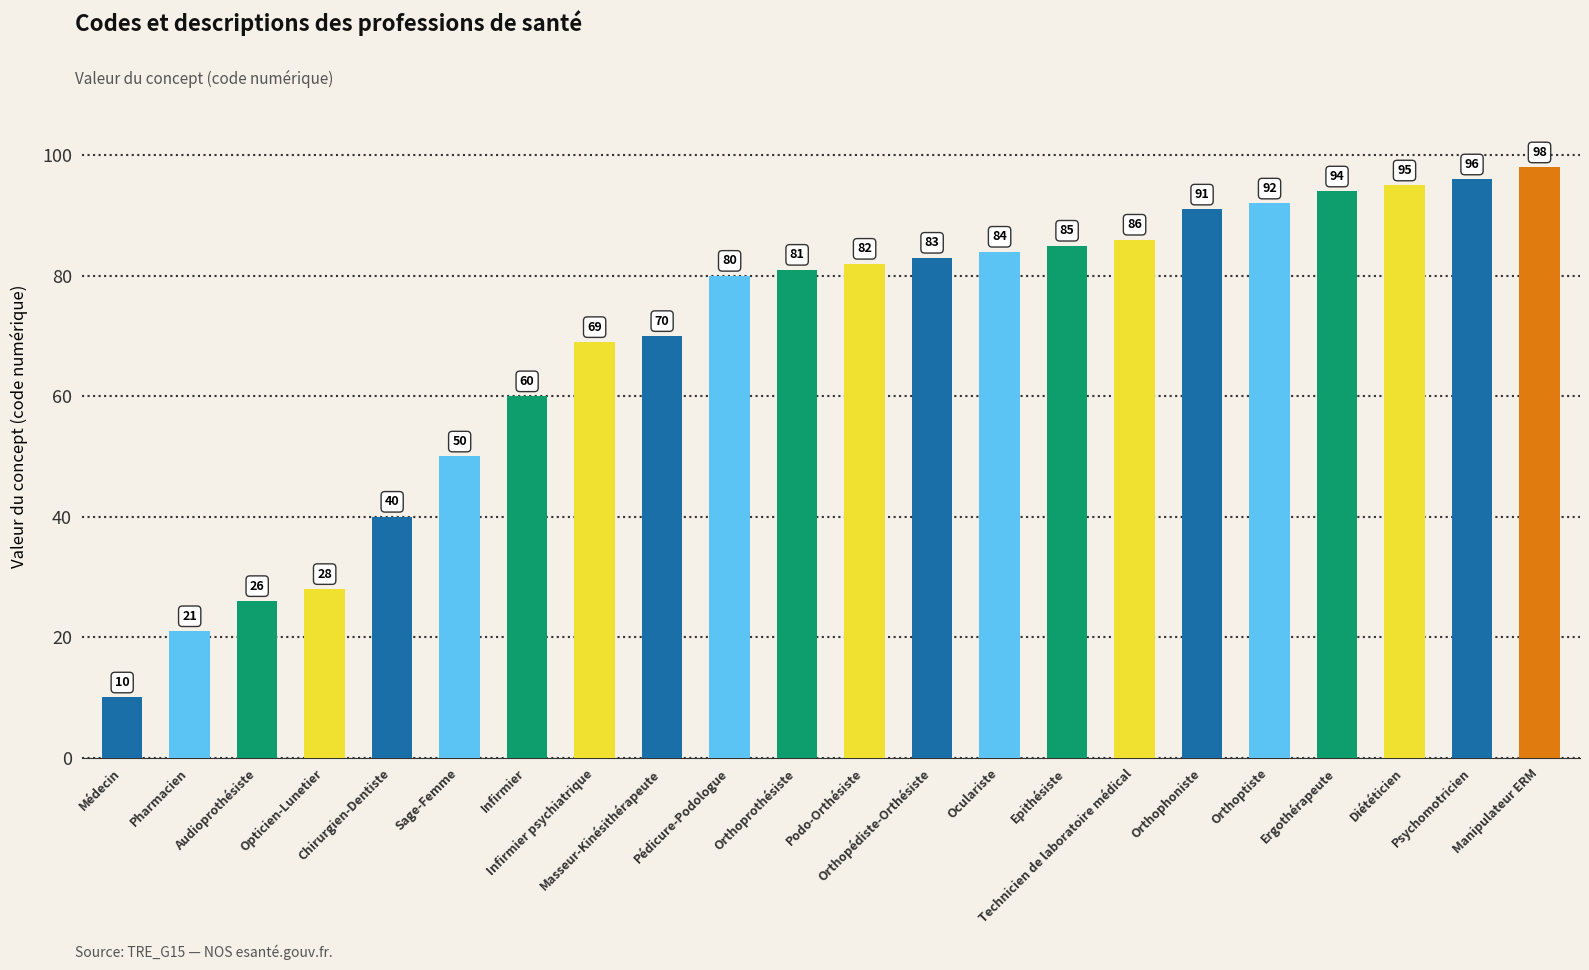

Read the value at Pédicure-Podologue, to the nearest 5.

80